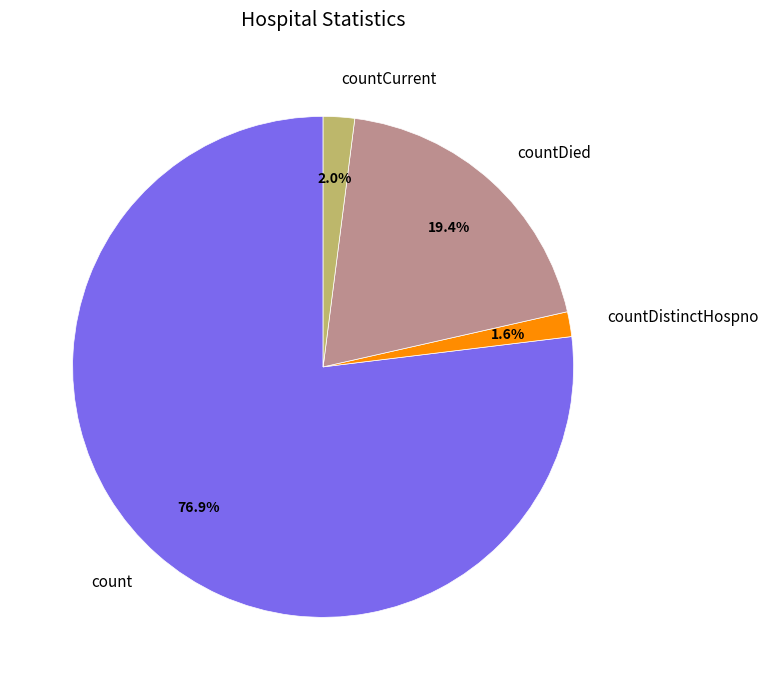

To the nearest percent, what is the average slice percentage?

25%